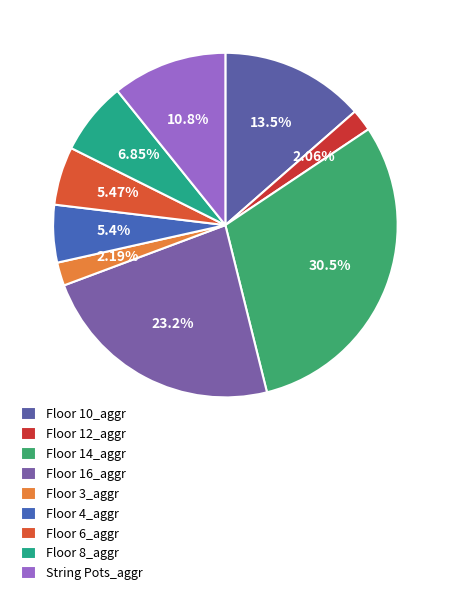

How many segments does this pie chart have?

9